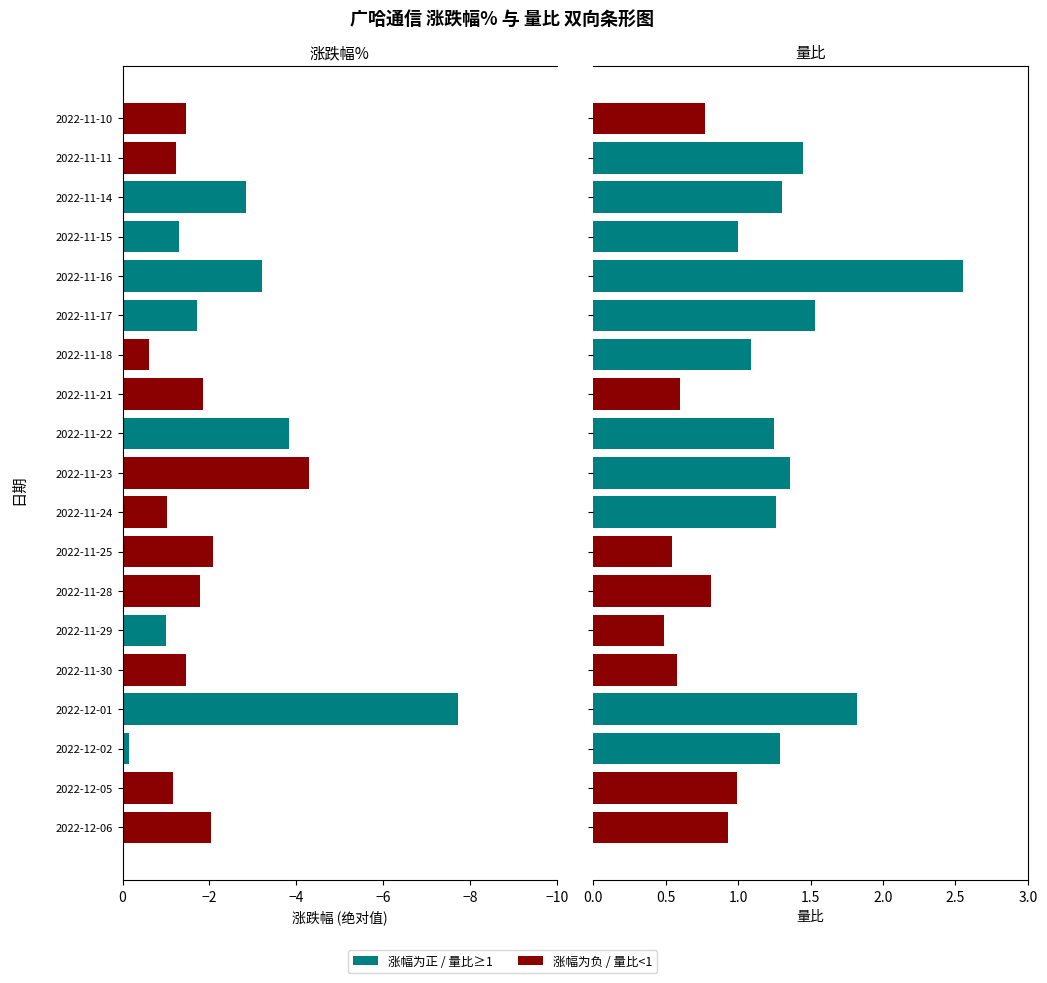

Rank the series by their average value, from lowest to highest.

涨跌幅%, 量比